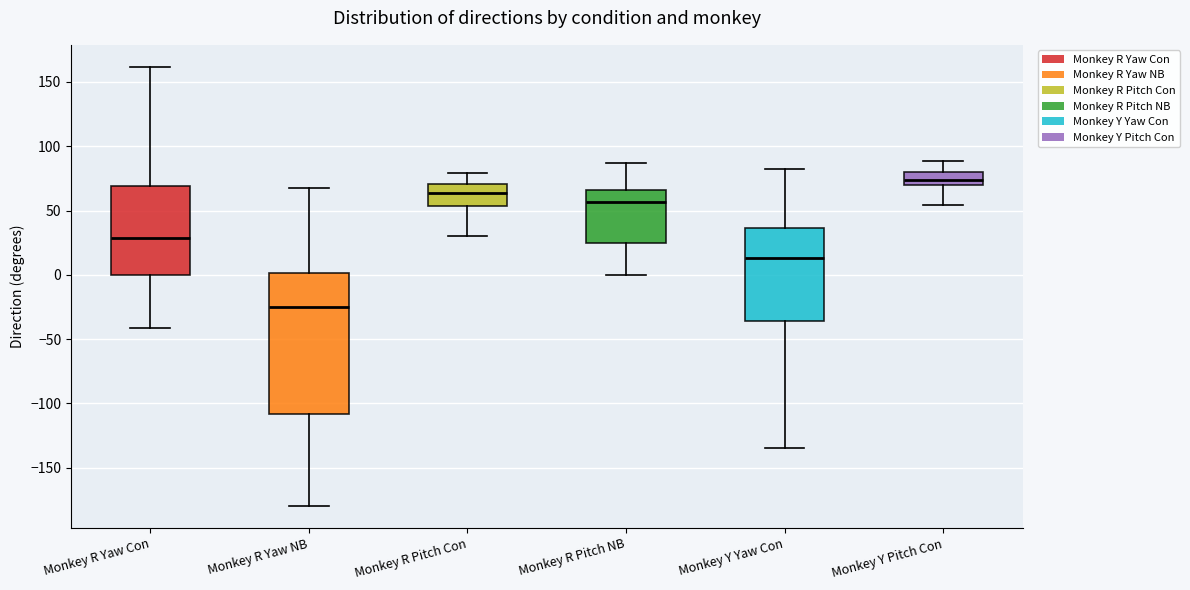

Reading left to right, transcribe this box plot: for each box, give where its median line is, the range the box spans, and where its two whiskers end, as read against the y-axis. The values are not printed on the chart, so give them approximately, as read against the axis.

Monkey R Yaw Con: median 30, box 0 to 70, whiskers -40 to 160
Monkey R Yaw NB: median -25, box -110 to 0, whiskers -180 to 70
Monkey R Pitch Con: median 65, box 55 to 70, whiskers 30 to 80
Monkey R Pitch NB: median 55, box 25 to 65, whiskers 0 to 85
Monkey Y Yaw Con: median 15, box -35 to 35, whiskers -135 to 80
Monkey Y Pitch Con: median 75, box 70 to 80, whiskers 55 to 90